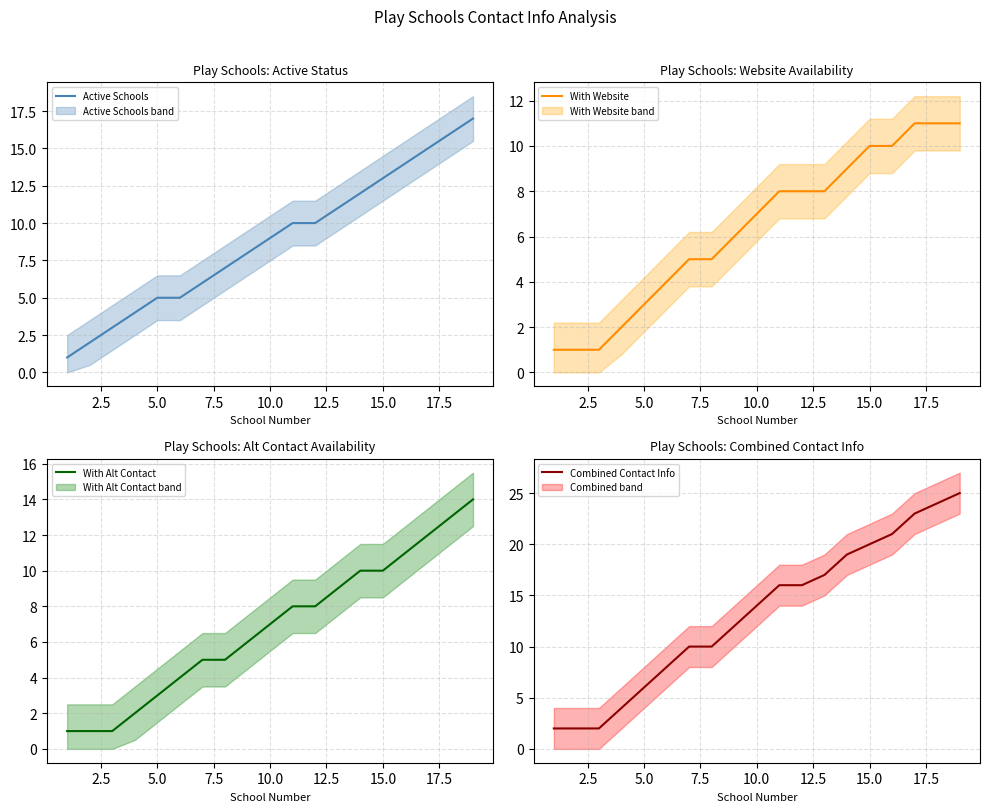

True or false: With Alt Contact has a value of 4 at 10.0.

False